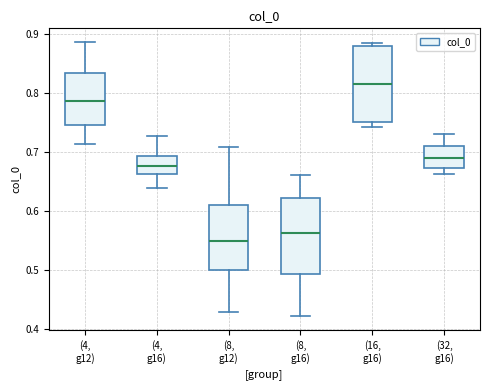

Where is the upper edge of the box for (8, g16) on the y-axis? The values are not printed on the chart, so give them approximately, as read against the axis.

0.62